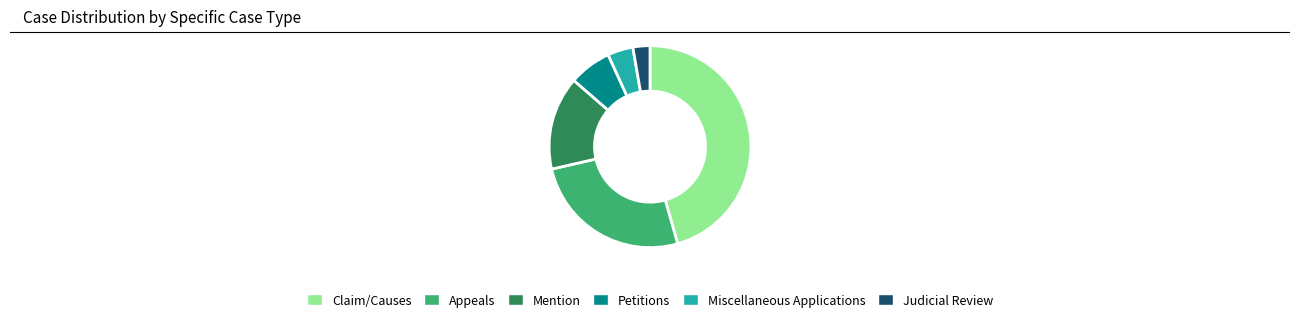

The Mention slice represents 1% of the pie. True or false?

False